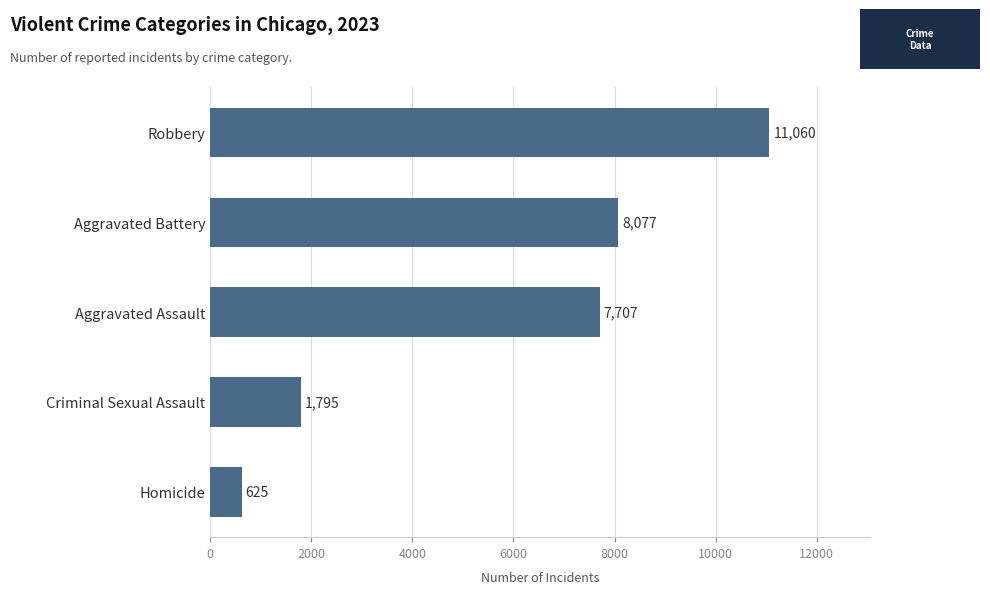

Does the chart contain any negative values?

No